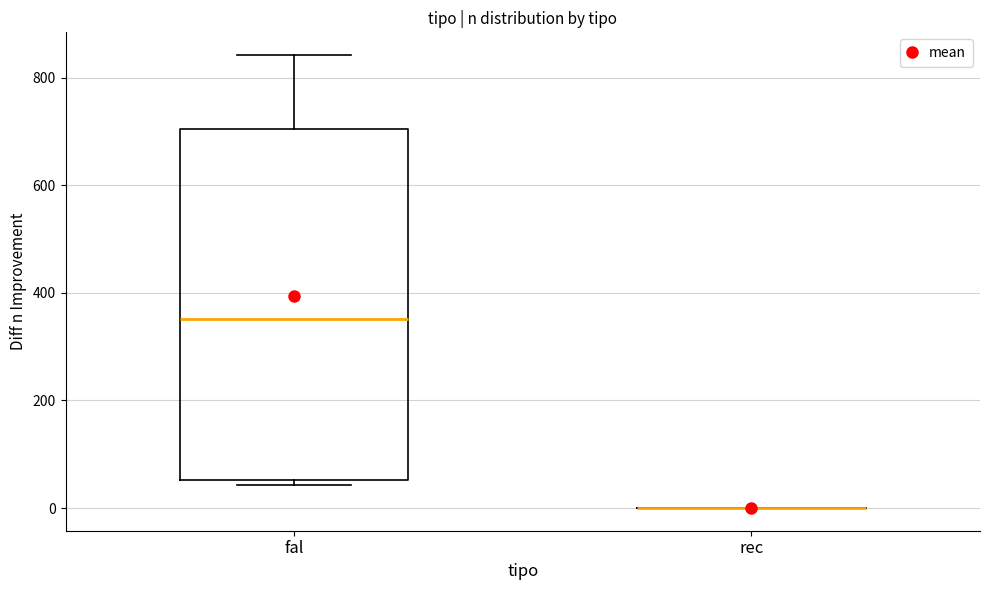

Reading left to right, transcribe this box plot: for each box, give where its median line is, the range the box spans, and where its two whiskers end, as read against the y-axis. The values are not printed on the chart, so give them approximately, as read against the axis.

fal: median 360, box 60 to 700, whiskers 40 to 840
rec: box collapsed to a line at 0, whiskers 0 to 0